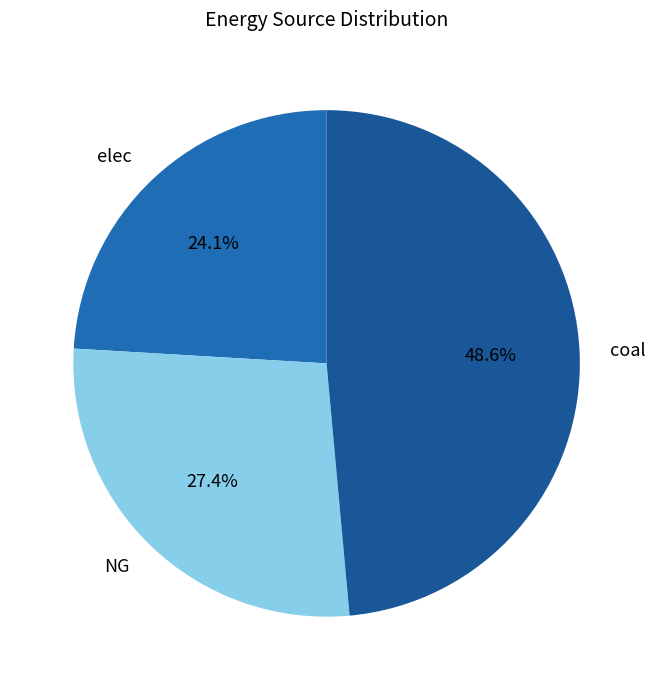

Is it true that NG is 19% of the pie?

False